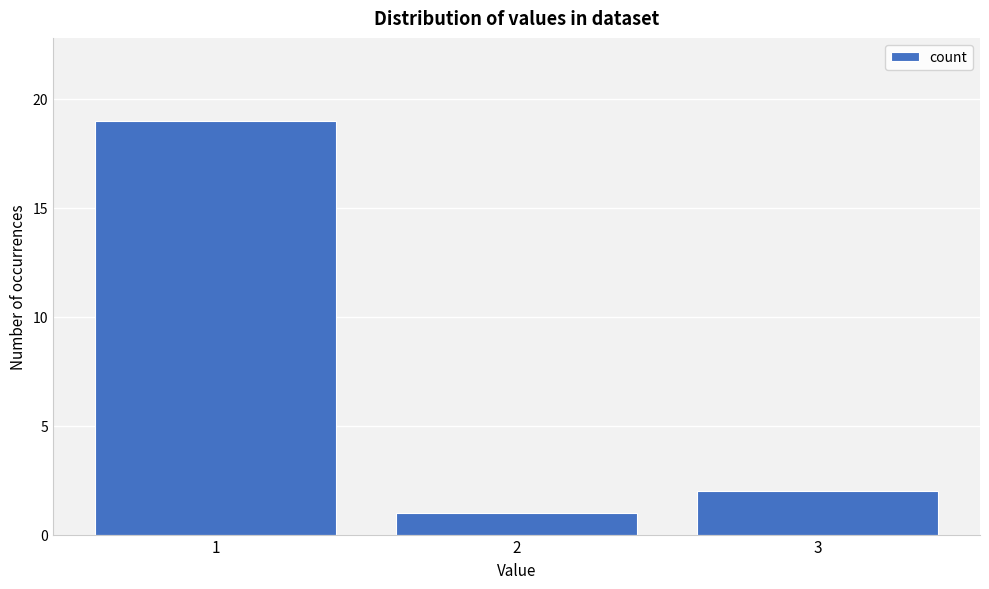

Which range on the x-axis has the tallest bar?

0.5 to 1.5